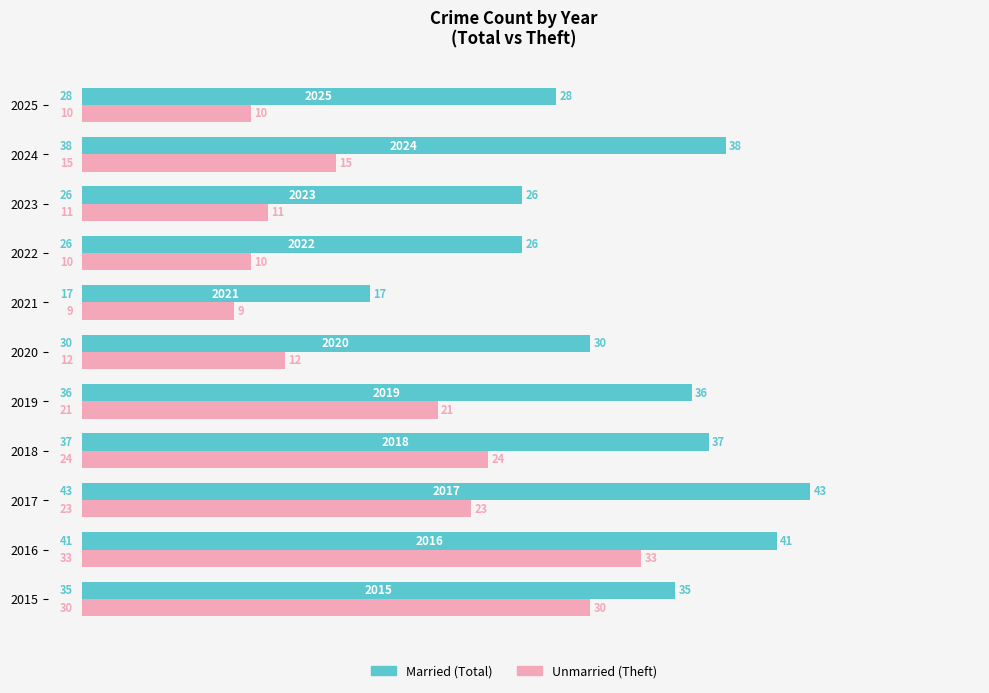

What is the minimum value shown in the chart?

9